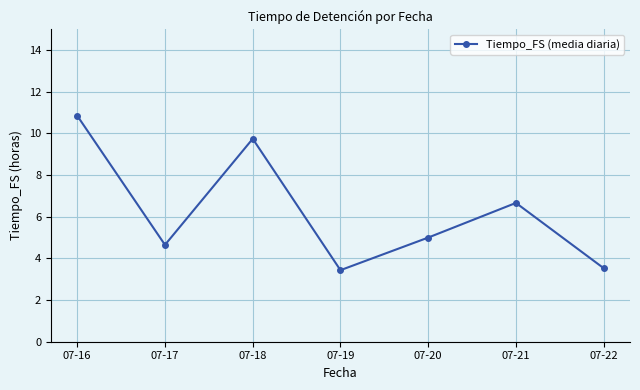

What is the difference between the second highest and minimum values?

6.3